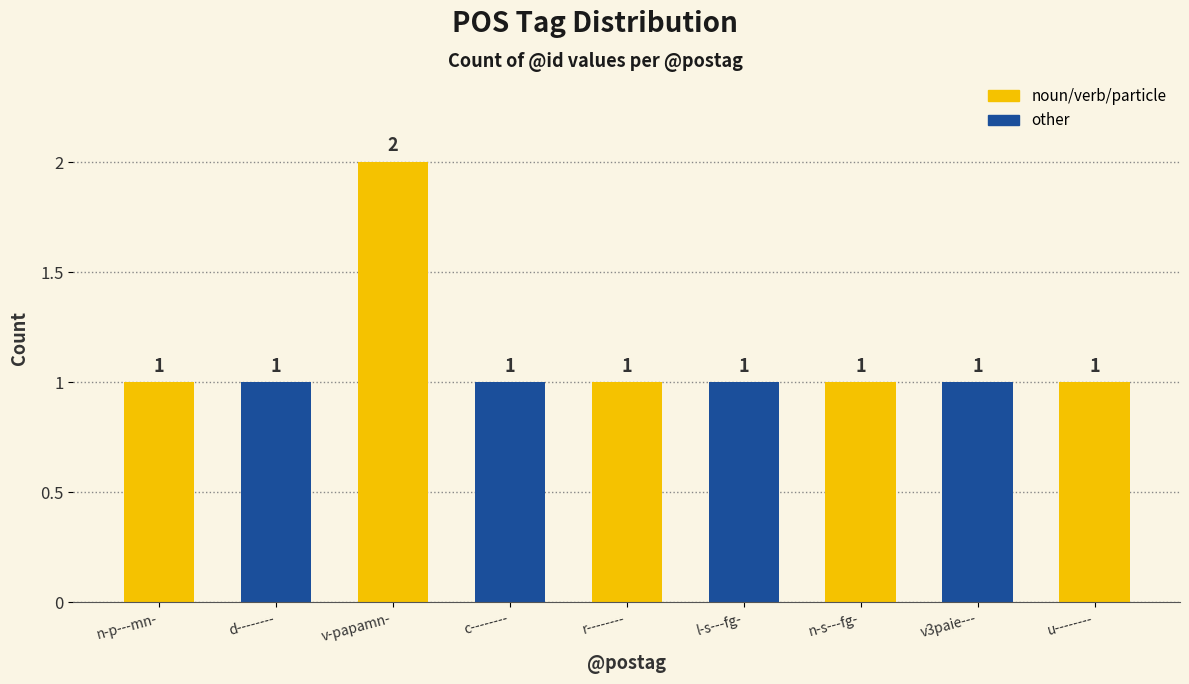

How many bars are there in total?

9